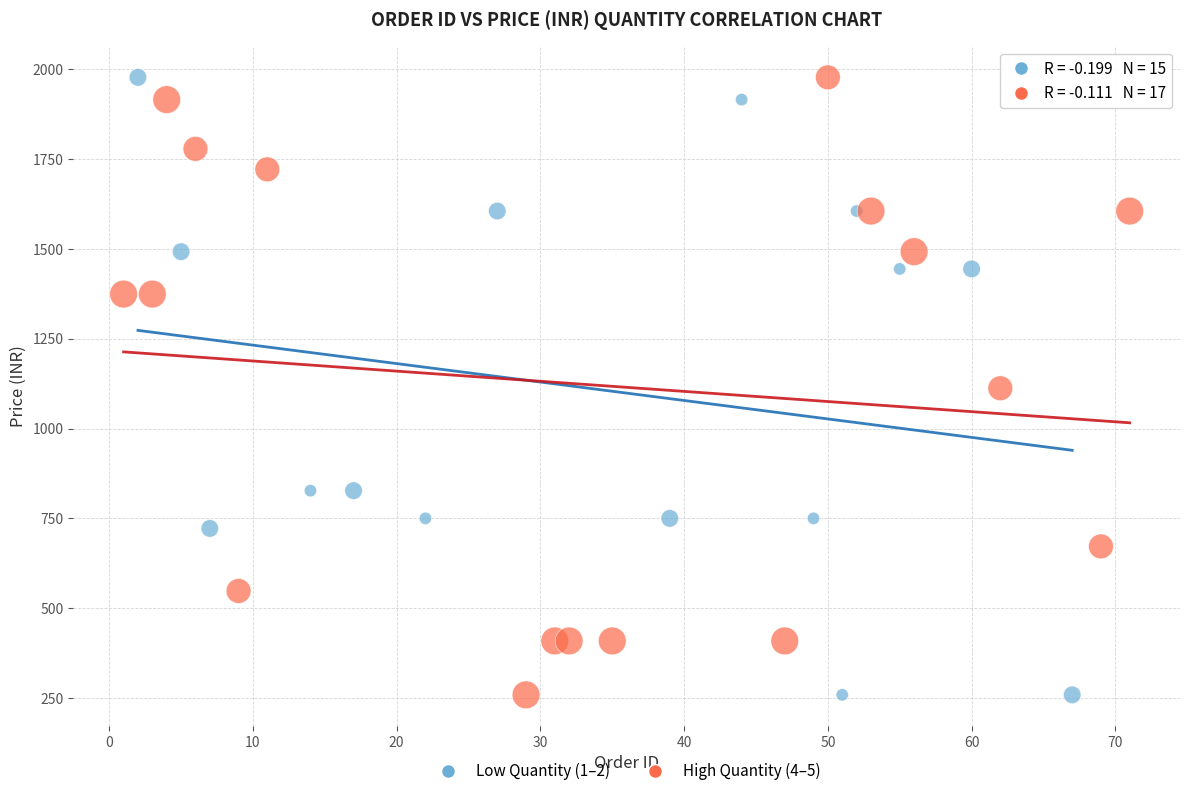

What are all the series names shown in the legend?

Low Quantity (1–2), High Quantity (4–5)